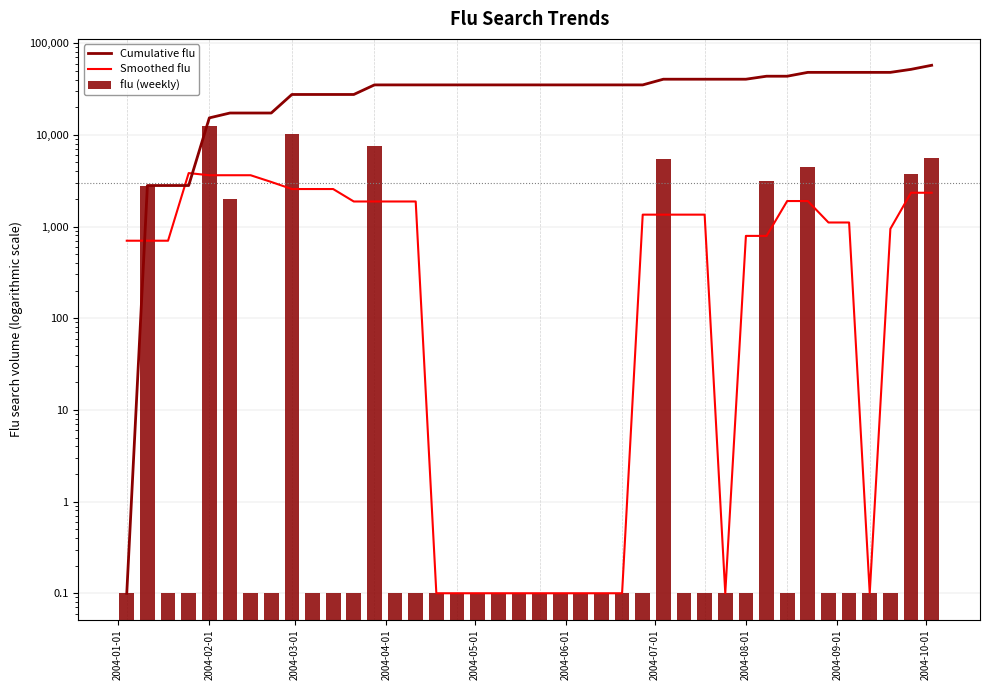

At which label does flu (weekly) reach its minimum?

2004-01-01